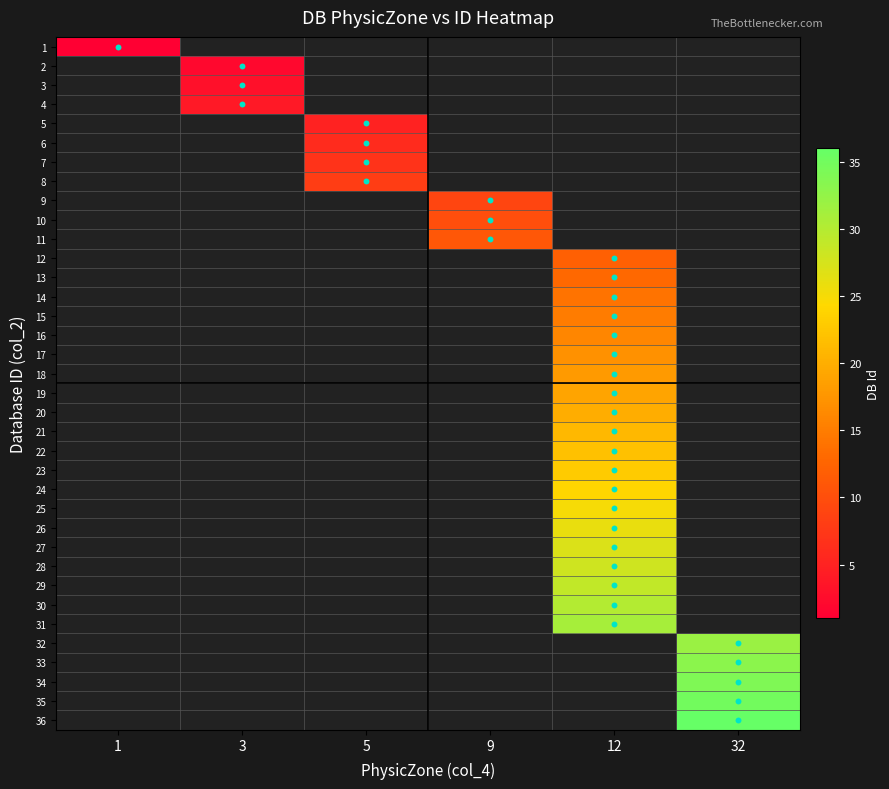

The value of 2 at 3 is 2.0. True or false?

True